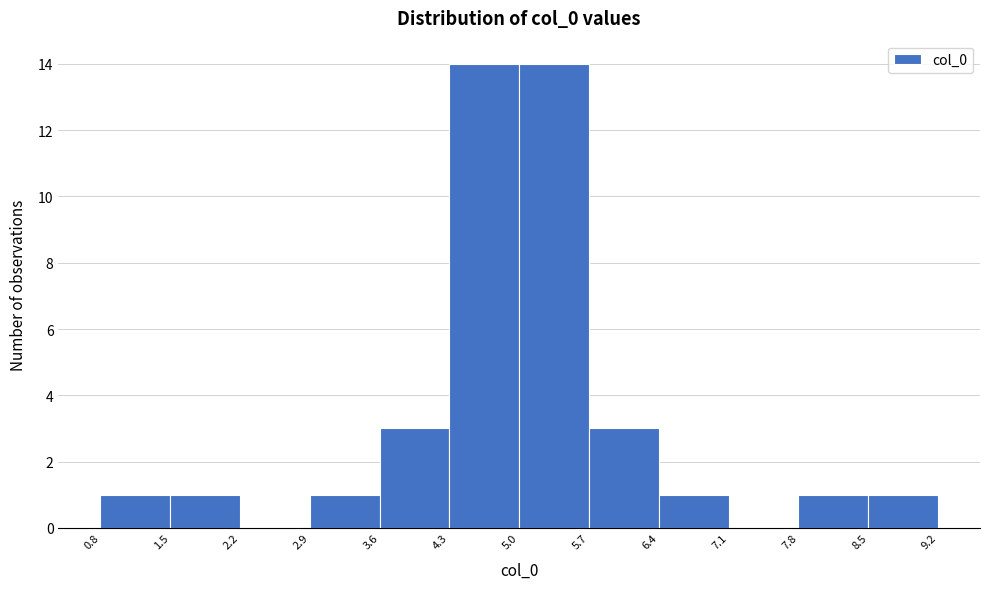

Reading left to right, transcribe this chart: for each bar, give the range it covers on the x-axis and its height. The values are not printed on the chart, so give them approximately, as read against the axis.

0.8 to 1.5: 1
1.5 to 2.2: 1
2.2 to 2.9: 0
2.9 to 3.6: 1
3.6 to 4.3: 3
4.3 to 5.0: 14
5.0 to 5.7: 14
5.7 to 6.4: 3
6.4 to 7.1: 1
7.1 to 7.8: 0
7.8 to 8.5: 1
8.5 to 9.2: 1